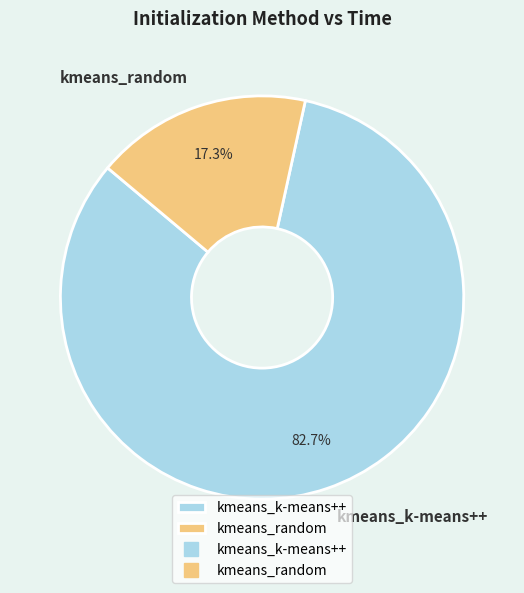

To the nearest percent, what is the average slice percentage?

50%